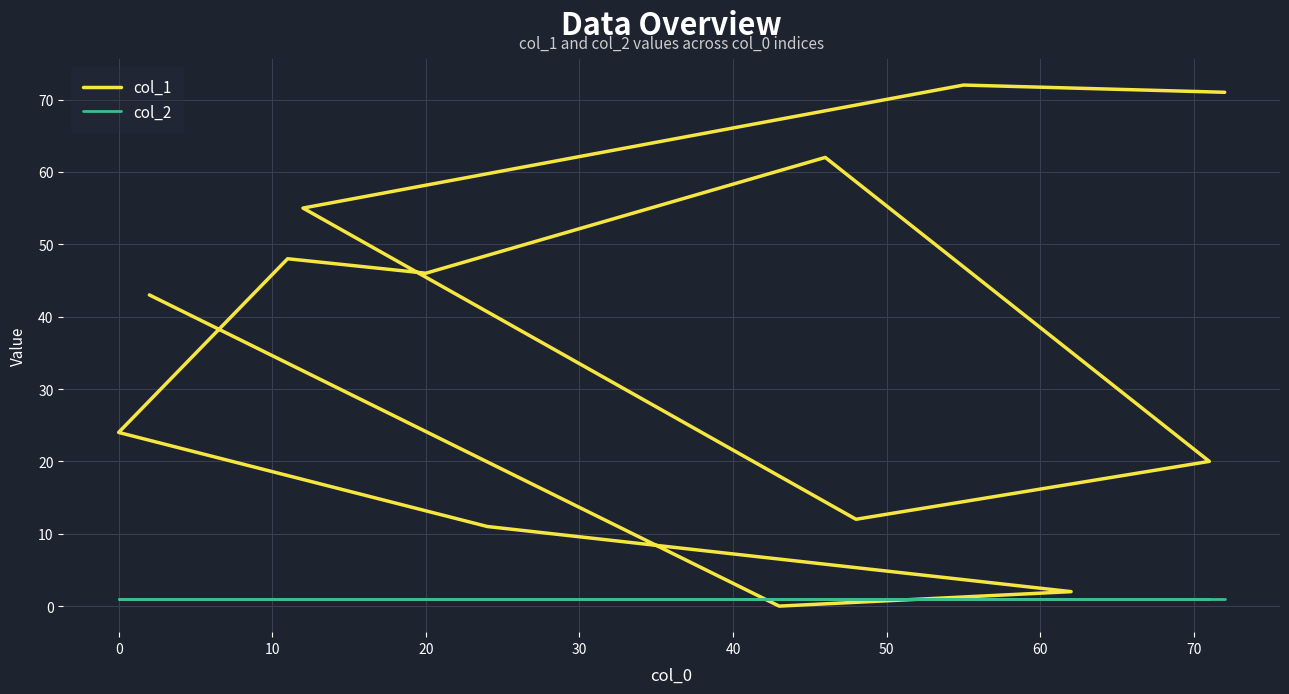

What is the sum of all col_2 values?

13